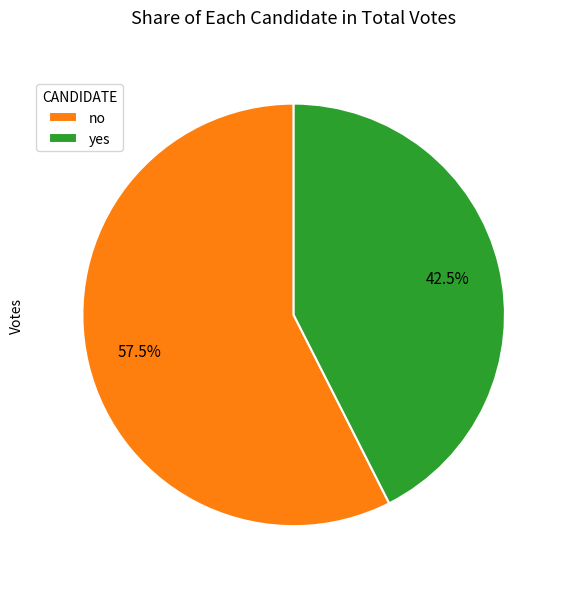

To the nearest percent, what is the difference between the no and yes slice percentages?

15%